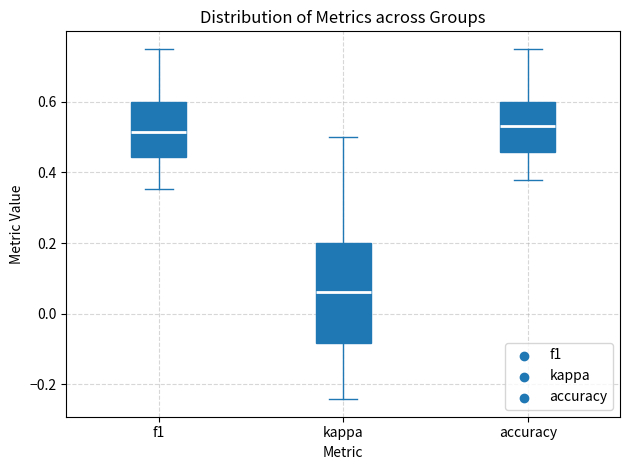

Where is the upper edge of the box for kappa on the y-axis? The values are not printed on the chart, so give them approximately, as read against the axis.

0.20